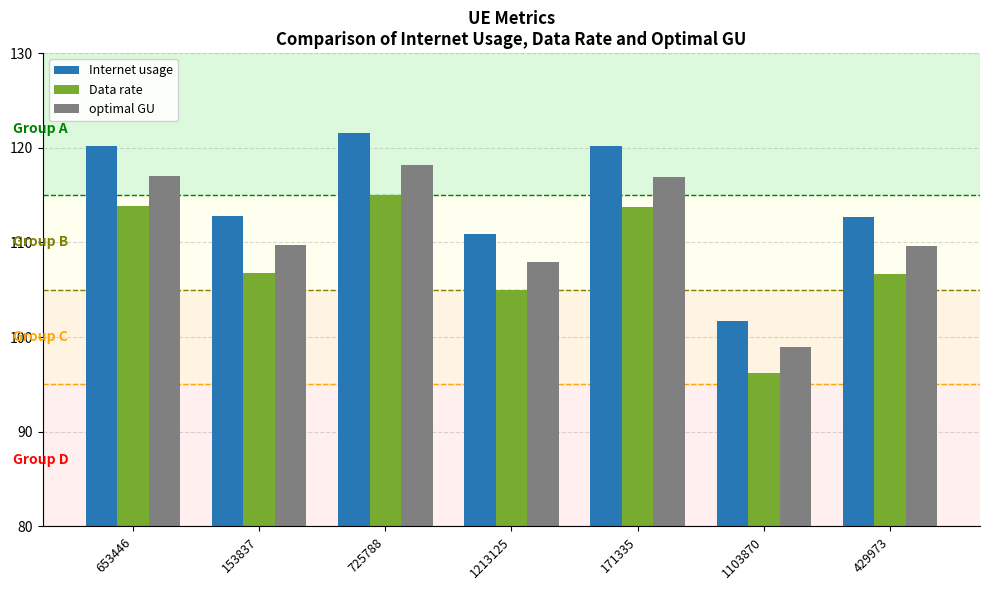

What is the difference between the maximum and minimum values in the Data rate series?

18.8